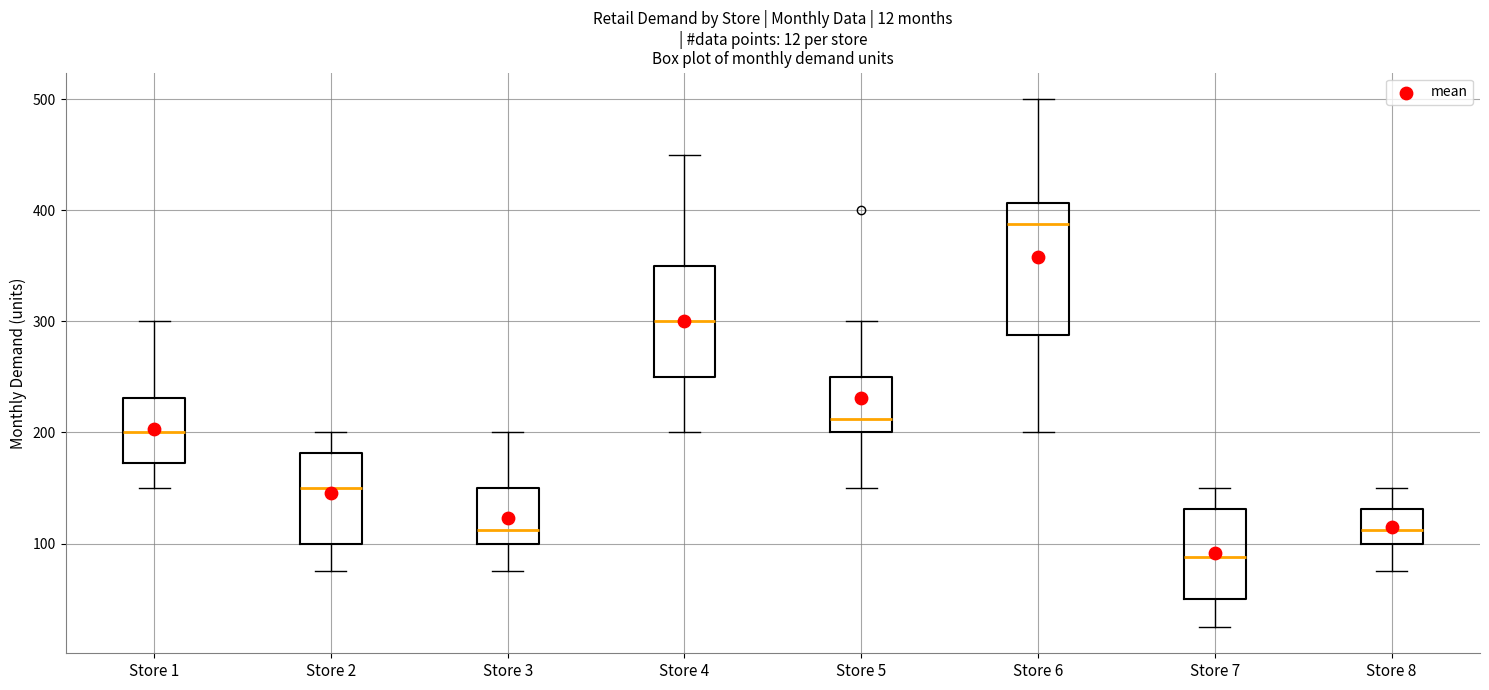

Which box is the tallest, from its lower edge to its upper edge?

Store 6